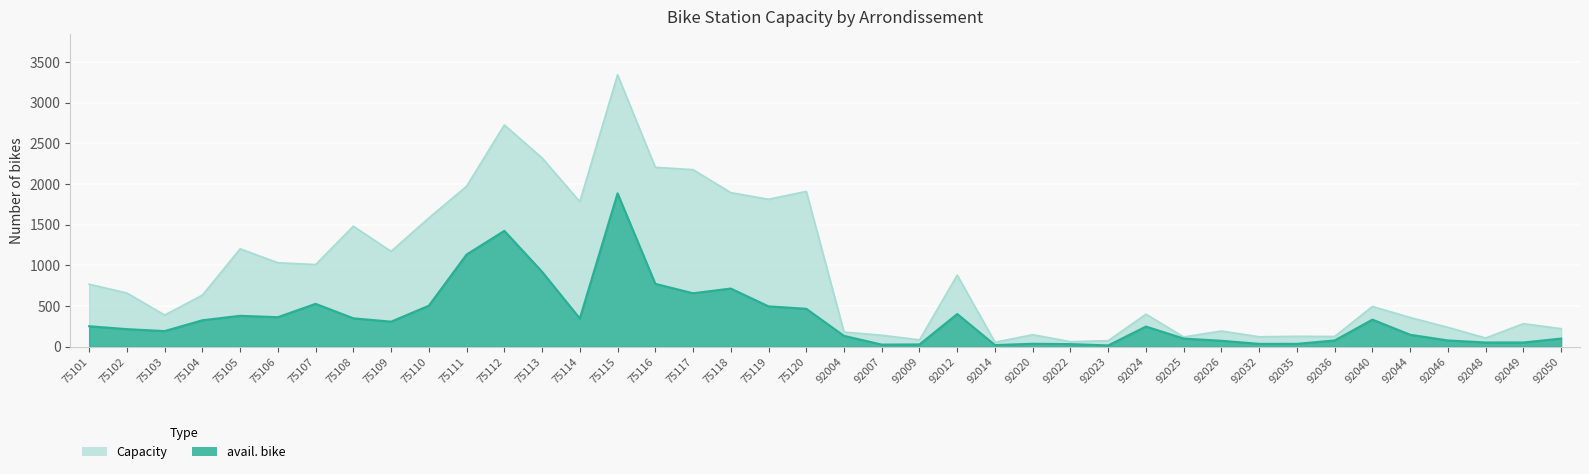

Count the number of categories in the chart.

40